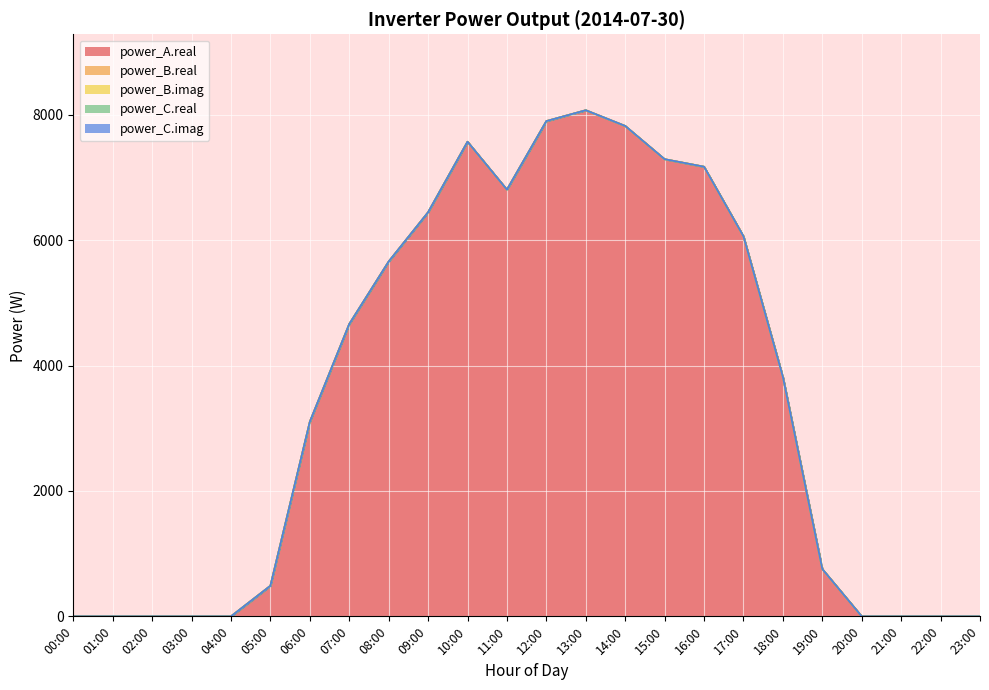

Reading left to right, what are all the values shown in this chart?

power_A.real: 0.0	0.0	0.0	0.0	0.0	487.9	3104.9	4664.0	5660.9	6447.1	7572.8	6808.2	7901.6	8075.1	7824.3	7293.9	7173.8	6063.8	3820.4	754.9	0.0	0.0	0.0	0.0
power_B.real: 0.0	0.0	0.0	0.0	0.0	0.0	0.0	0.0	0.0	0.0	0.0	0.0	0.0	0.0	0.0	0.0	0.0	0.0	0.0	0.0	0.0	0.0	0.0	0.0
power_B.imag: 0.0	0.0	0.0	0.0	0.0	0.0	0.0	0.0	0.0	0.0	0.0	0.0	0.0	0.0	0.0	0.0	0.0	0.0	0.0	0.0	0.0	0.0	0.0	0.0
power_C.real: 0.0	0.0	0.0	0.0	0.0	0.0	0.0	0.0	0.0	0.0	0.0	0.0	0.0	0.0	0.0	0.0	0.0	0.0	0.0	0.0	0.0	0.0	0.0	0.0
power_C.imag: 0.0	0.0	0.0	0.0	0.0	0.0	0.0	0.0	0.0	0.0	0.0	0.0	0.0	0.0	0.0	0.0	0.0	0.0	0.0	0.0	0.0	0.0	0.0	0.0